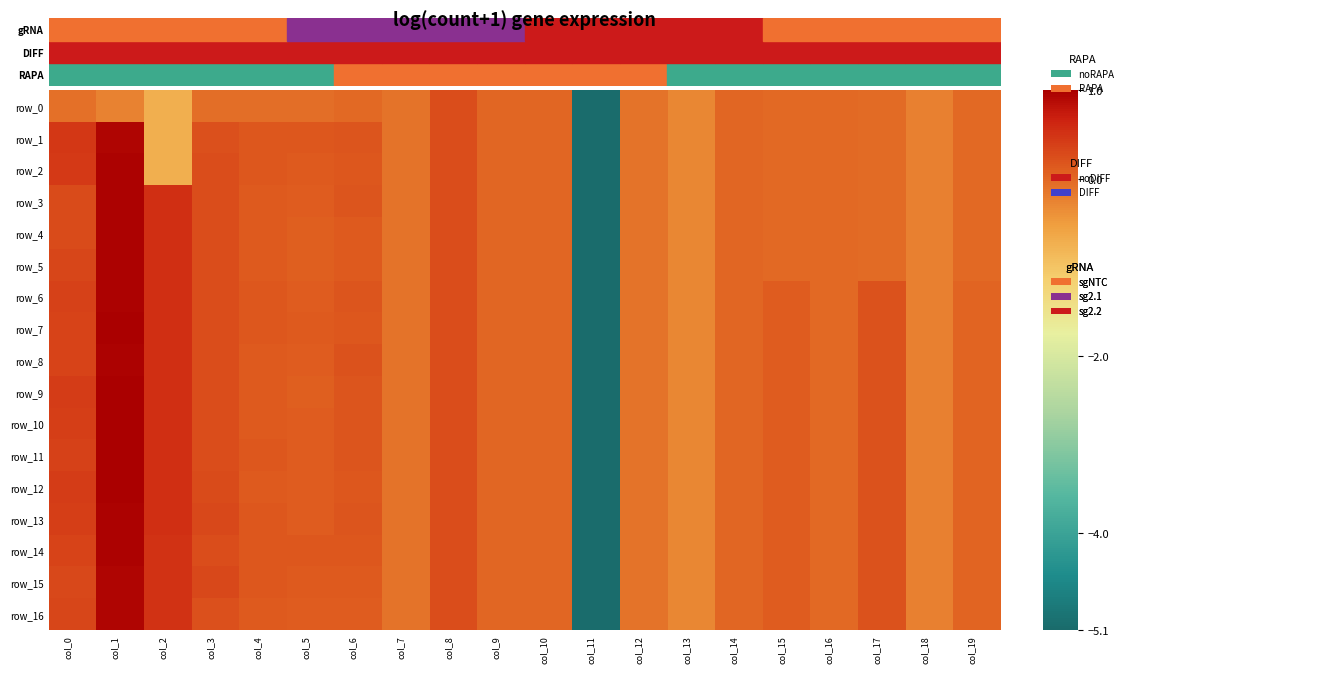

At which category does the chart reach its minimum across all series?

col_11